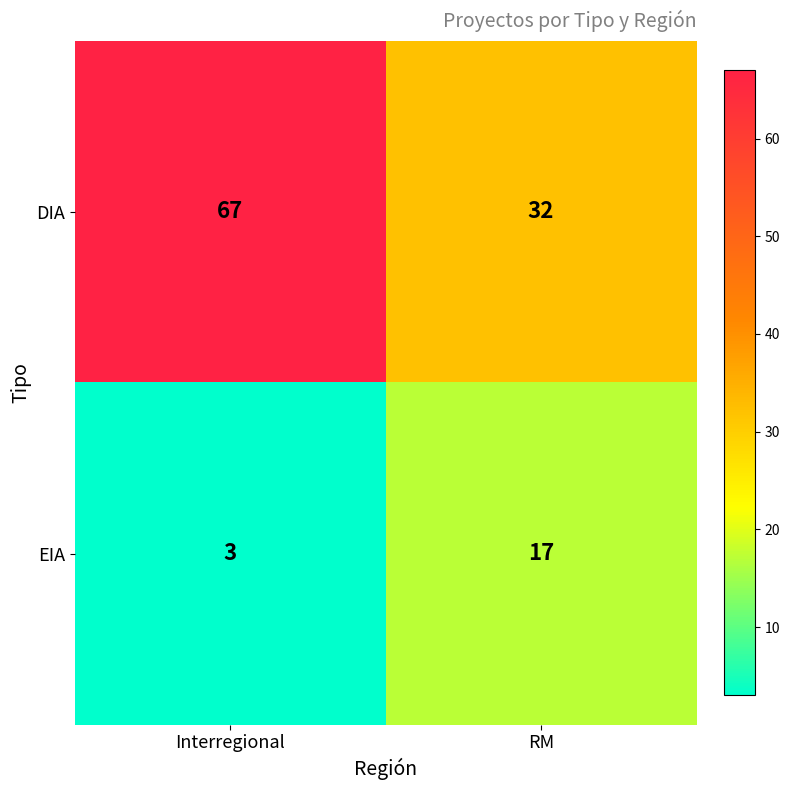

Which series has the largest range (max minus min)?

DIA